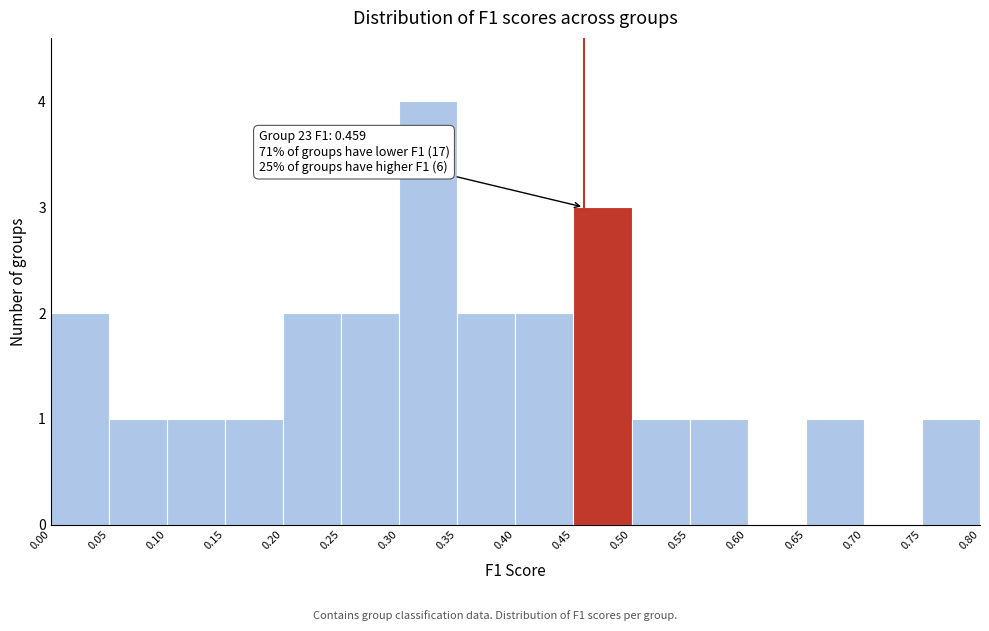

Over which range of the x-axis is the bar tallest?

0.30 to 0.35